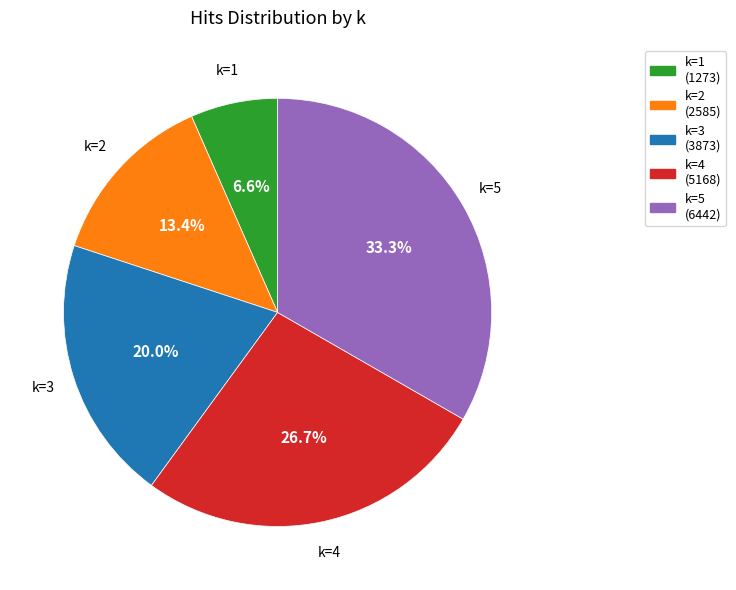

To the nearest percent, what is the average slice percentage?

20%